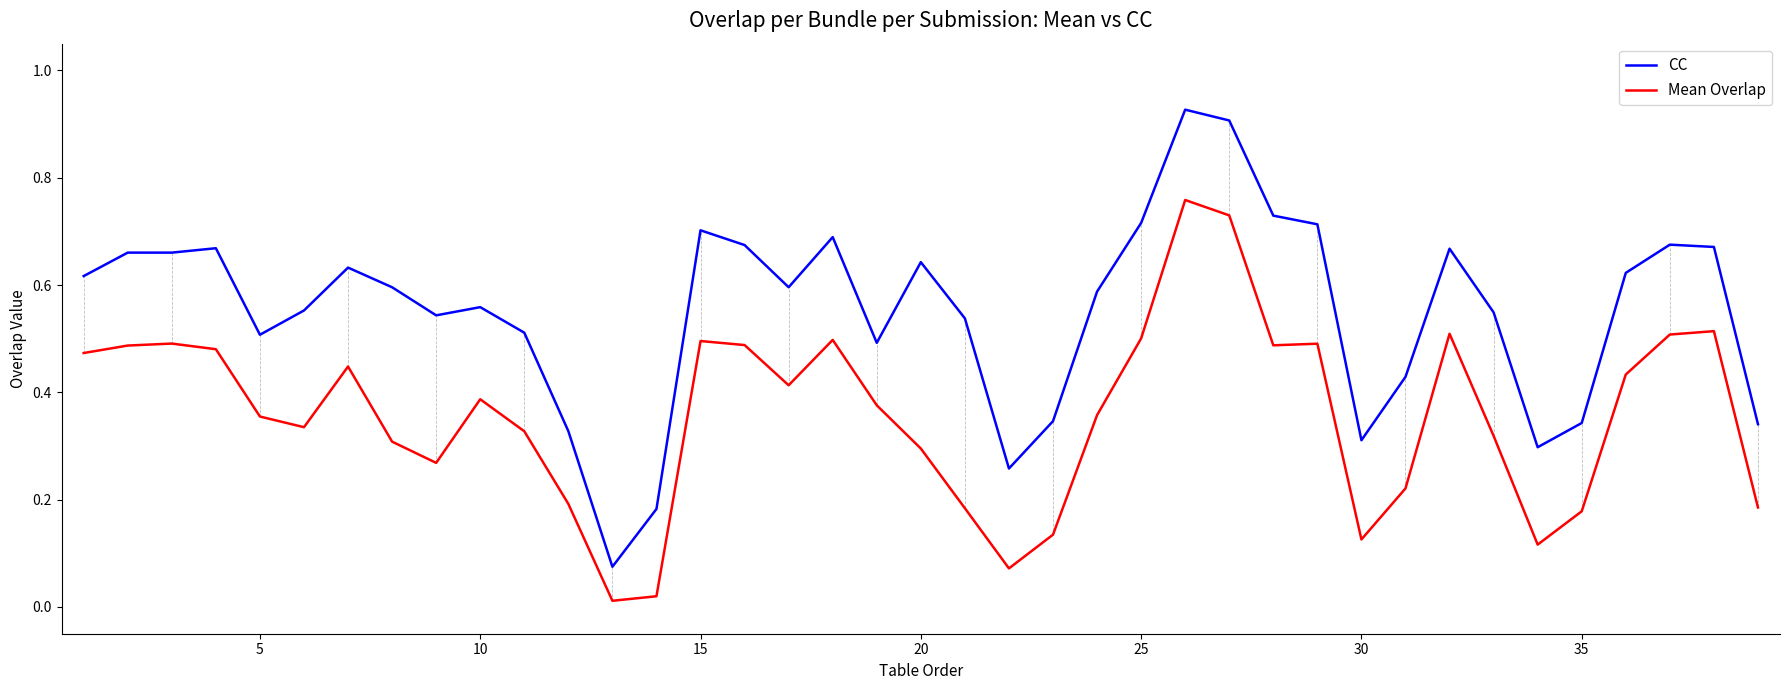

Which series has the widest spread of values?

CC